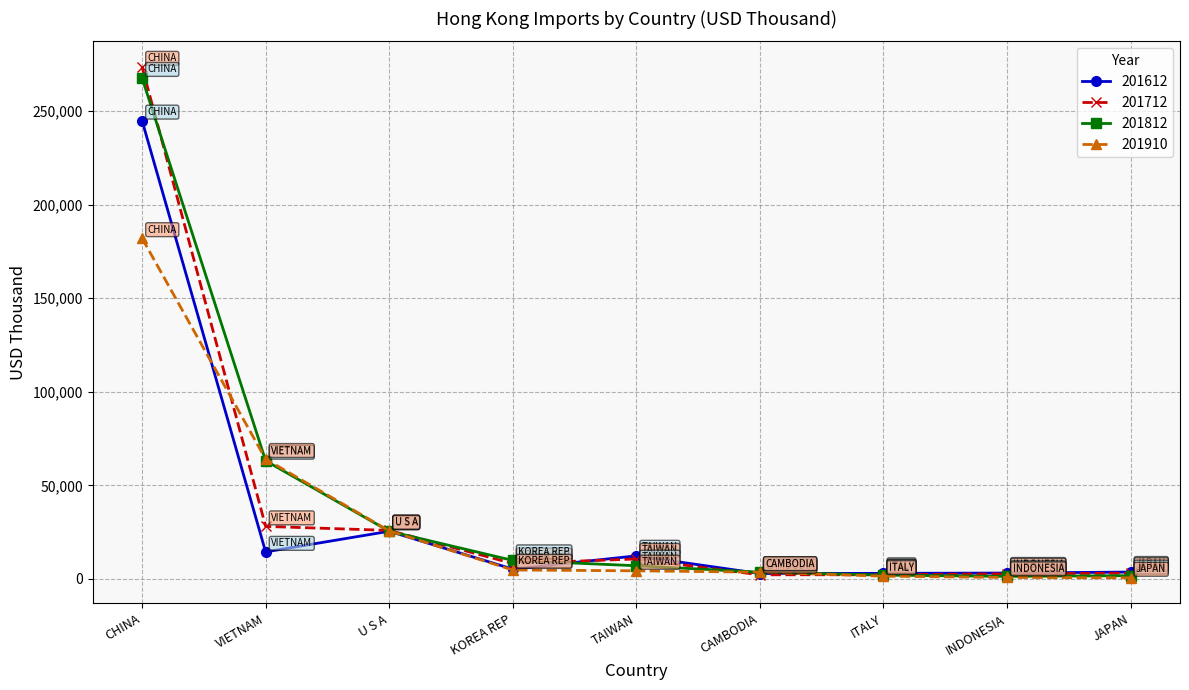

Rank the series by their average value, from lowest to highest.

201910, 201612, 201712, 201812